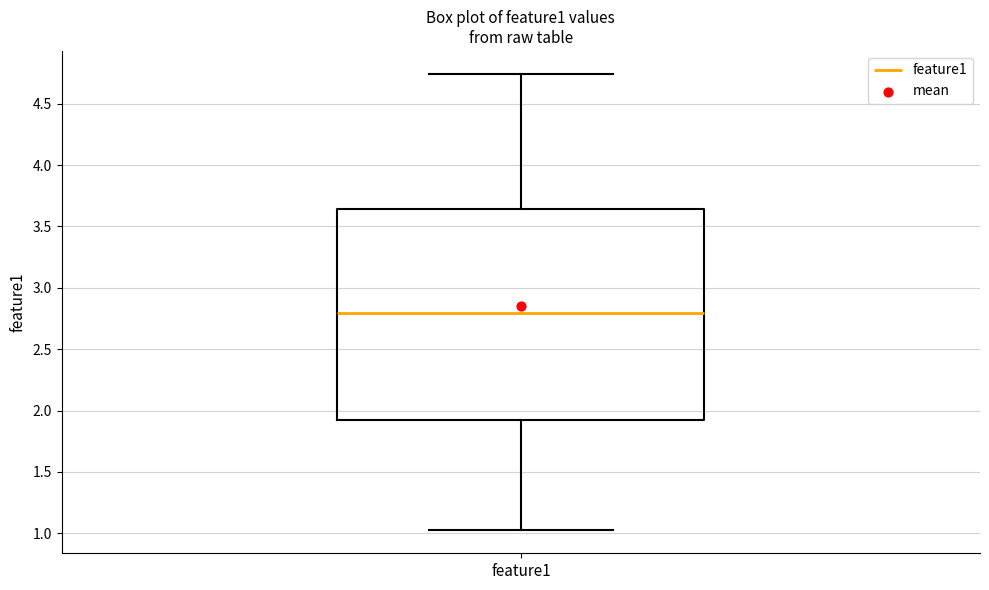

Read this box plot against the y-axis: the position of the median line, the range covered by the box, and the ends of both whiskers. The values are not printed on the chart, so give them approximately, as read against the axis.

median 2.80, box 1.95 to 3.65, whiskers 1.00 to 4.75